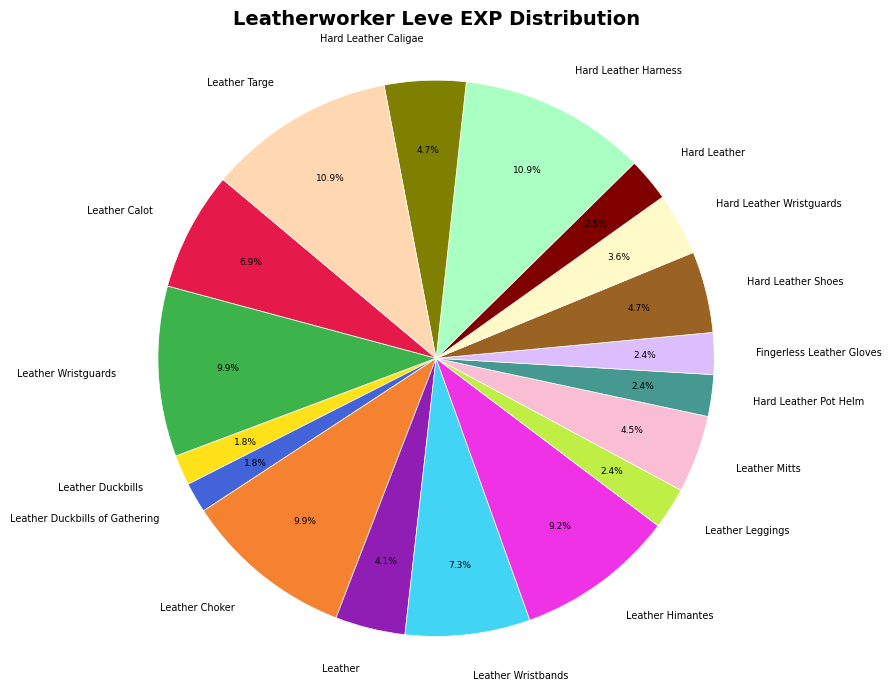

Count the number of slices in the pie.

18